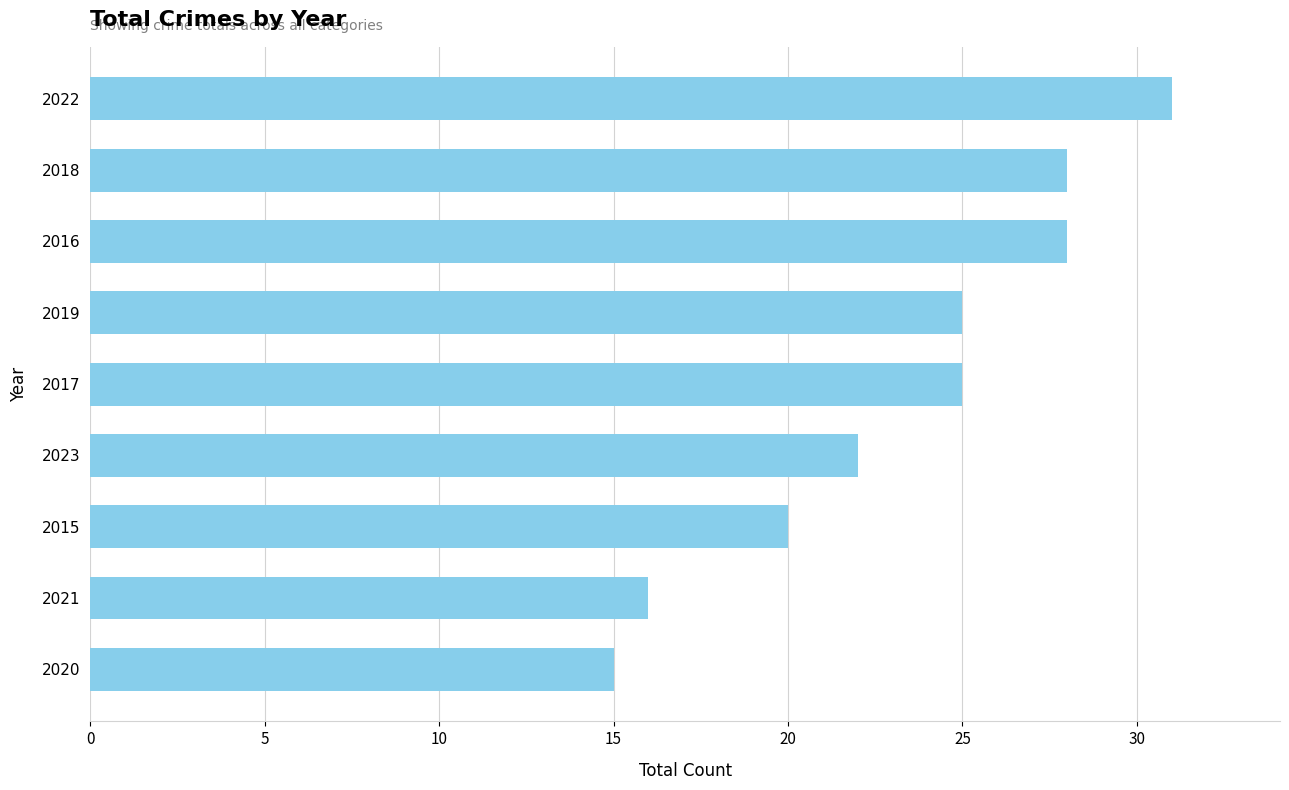

At which label is the value closest to 23?

2023